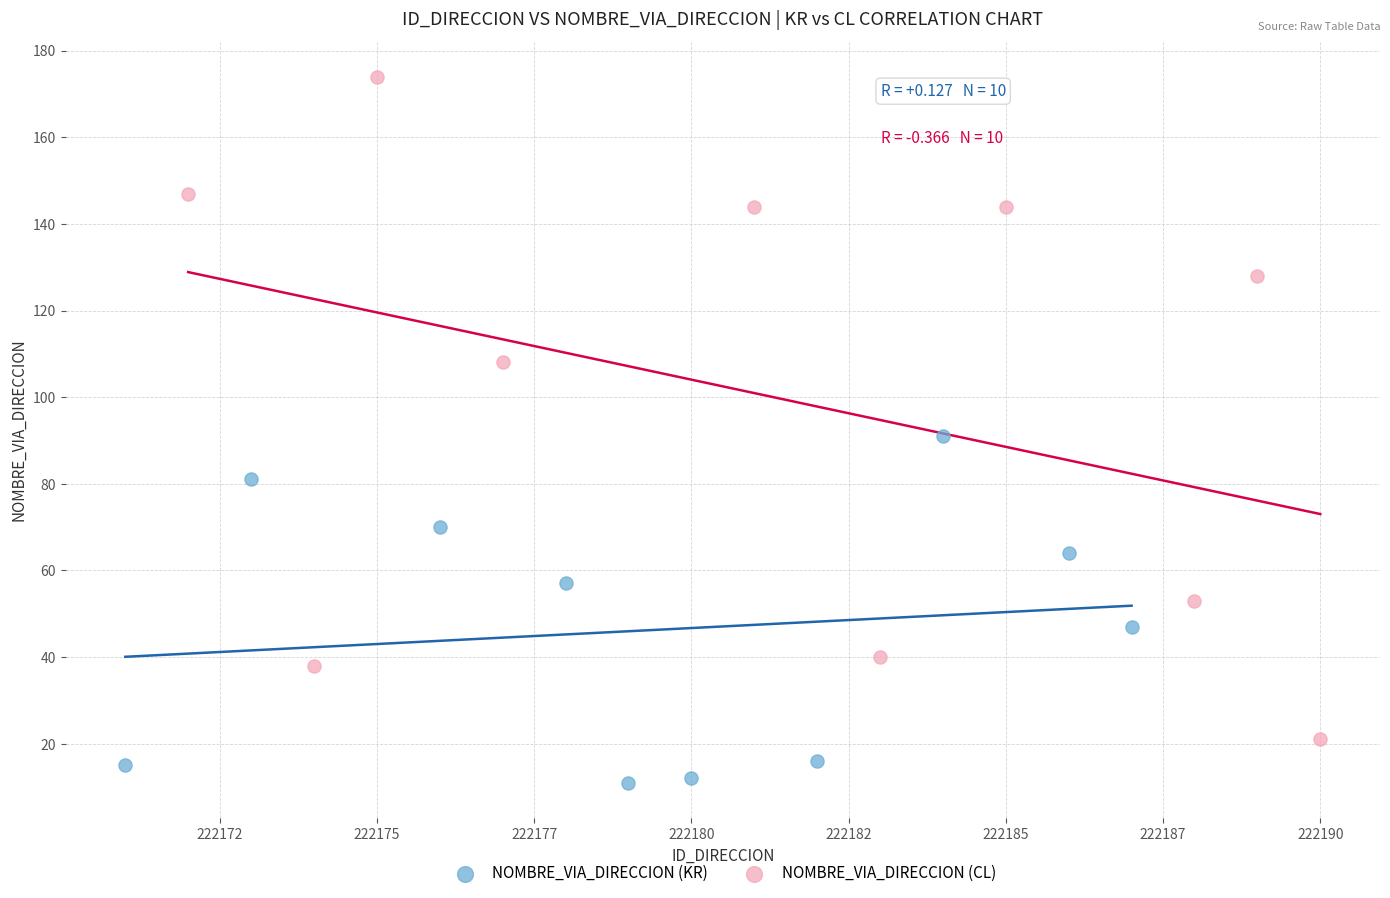

Which series reaches the maximum Y coordinate?

NOMBRE_VIA_DIRECCION (CL)